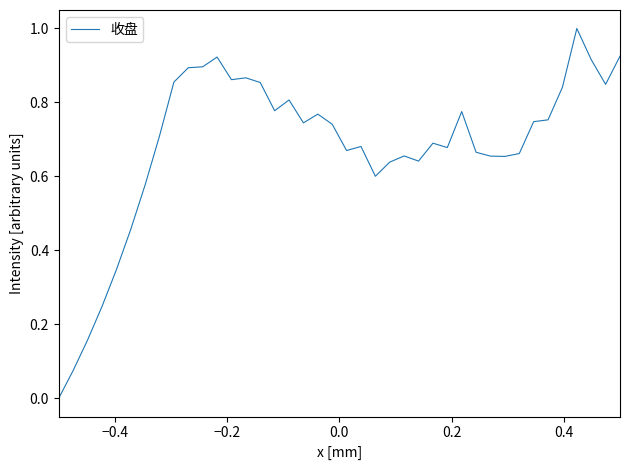

What is the maximum value shown in the chart?

1.0